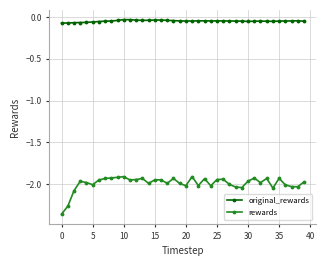

True or false: rewards has more than 0 points higher than both neighbors.

True